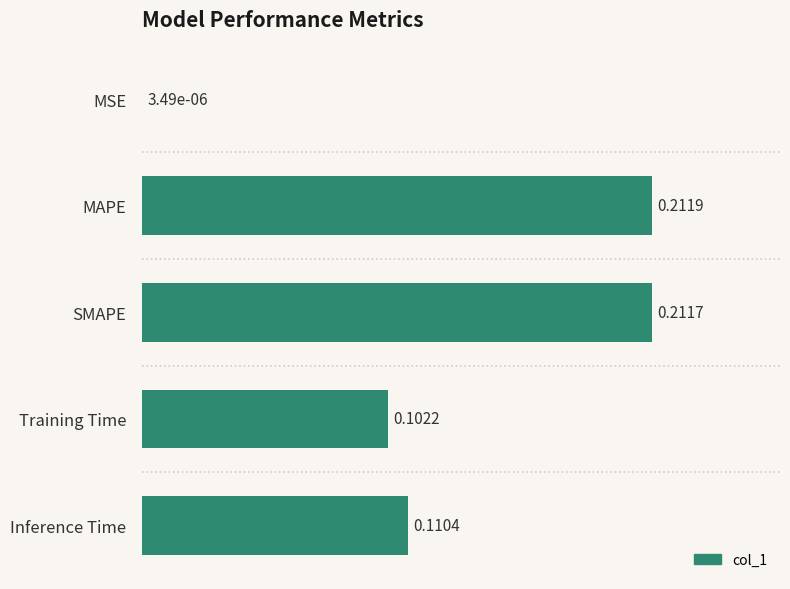

Which has a higher value, Training Time or MAPE?

MAPE